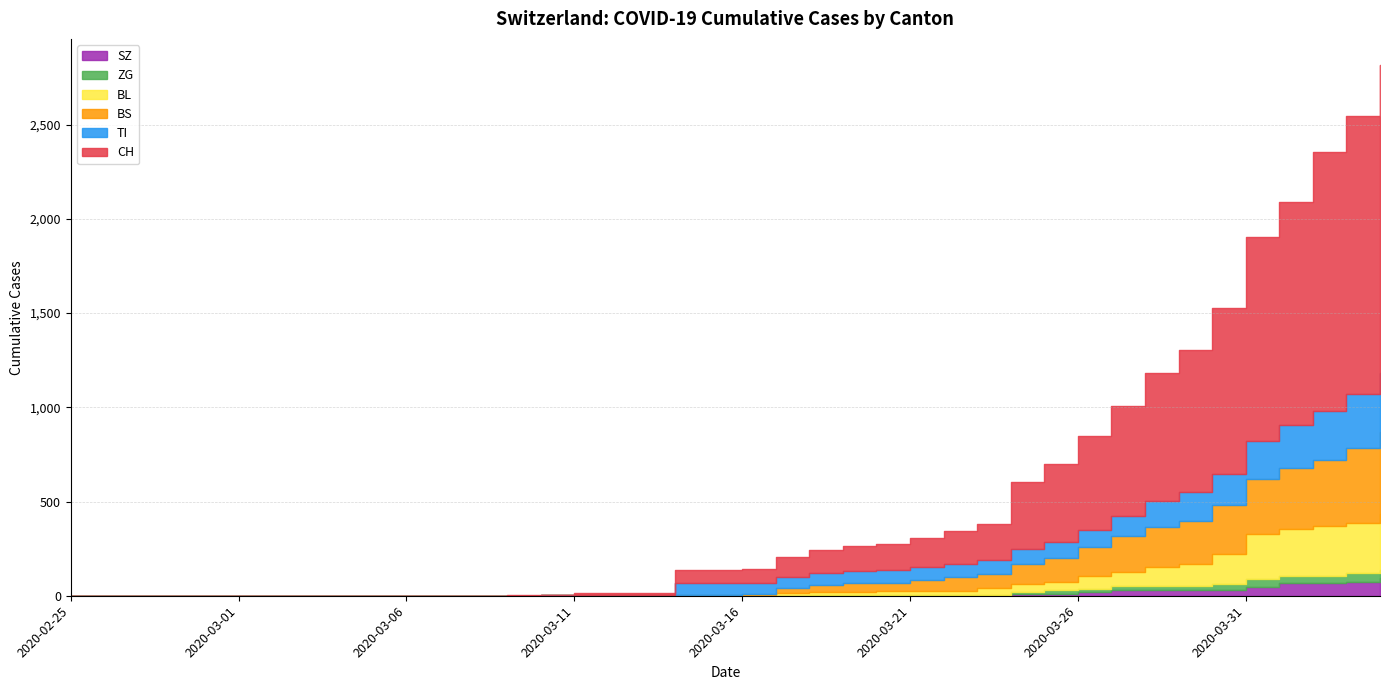

What is the total value across all series at 2020-04-02?

2357